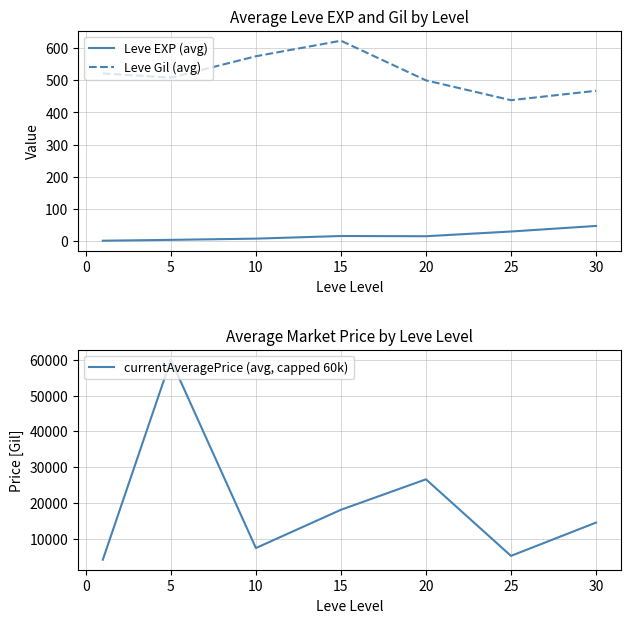

Which series has the widest spread of values?

currentAveragePrice (avg, capped 60k)